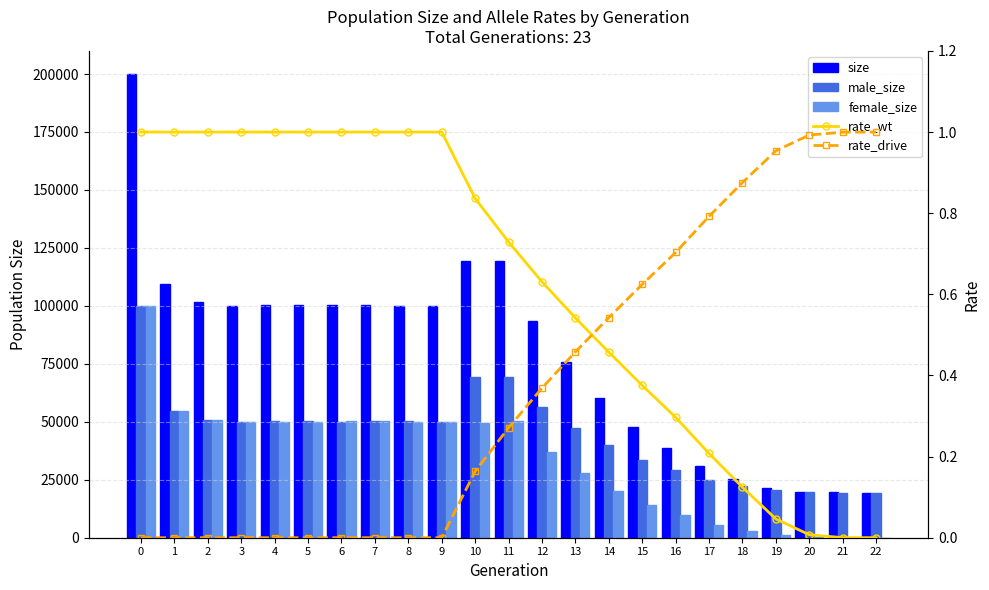

What is the value of the male_size bar at the 22nd from the left?

19502.0